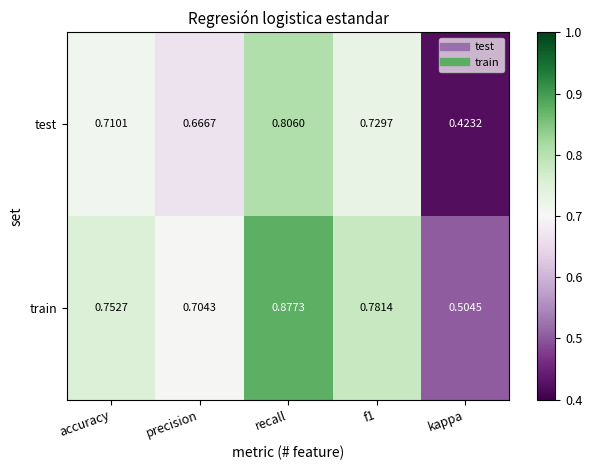

At accuracy, list the series in order from smallest to largest.

test, train